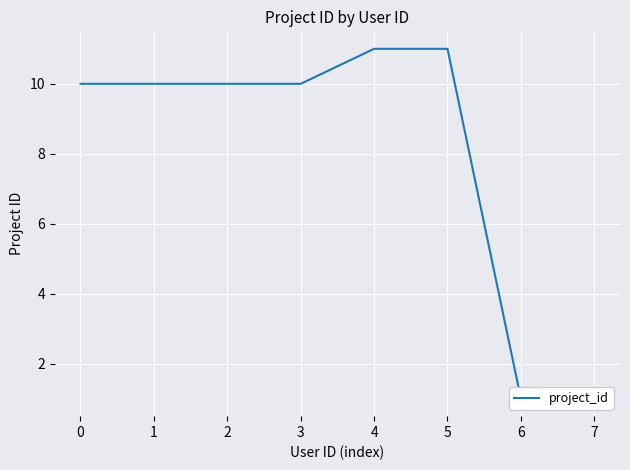

Which has a higher value, 4 or 0?

4